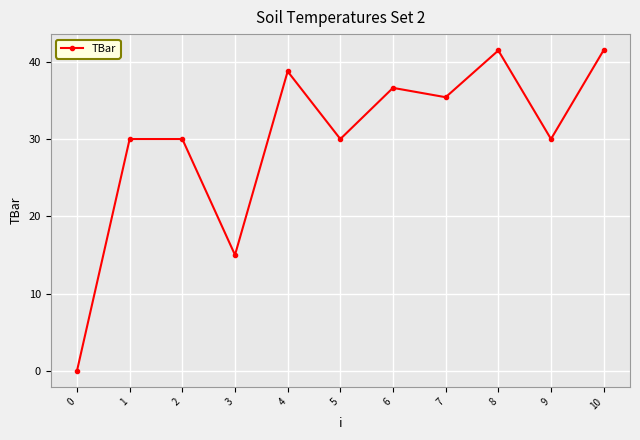

True or false: the data shows 41.5 at 10.

True